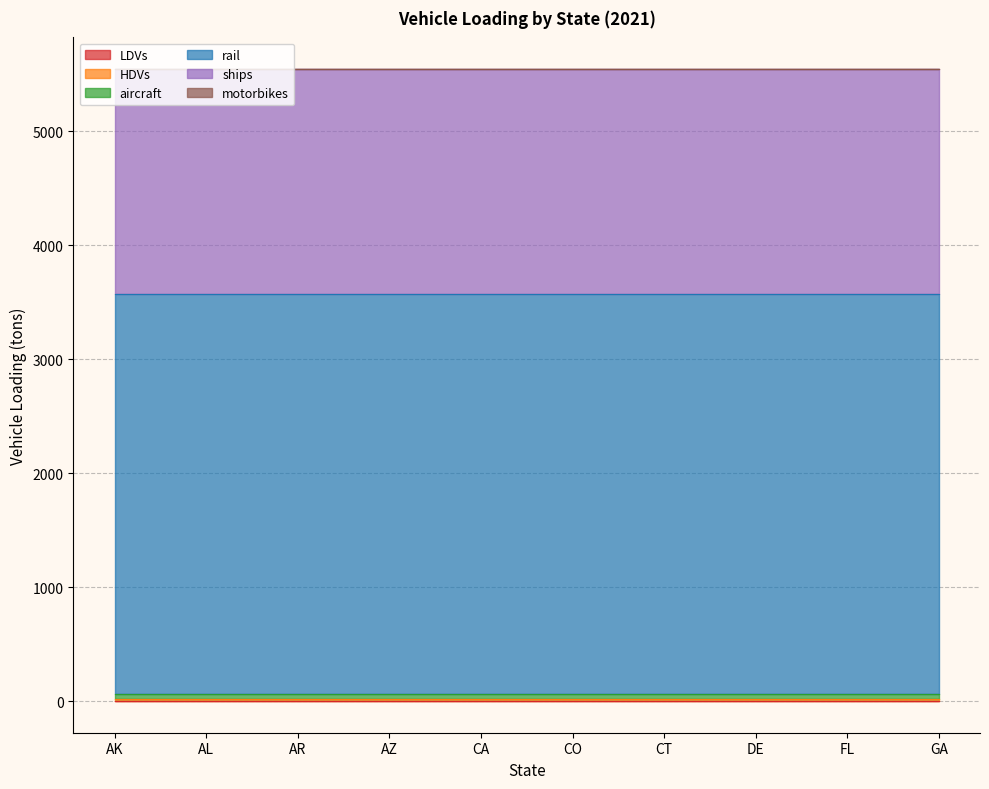

Which series has the largest range (max minus min)?

LDVs